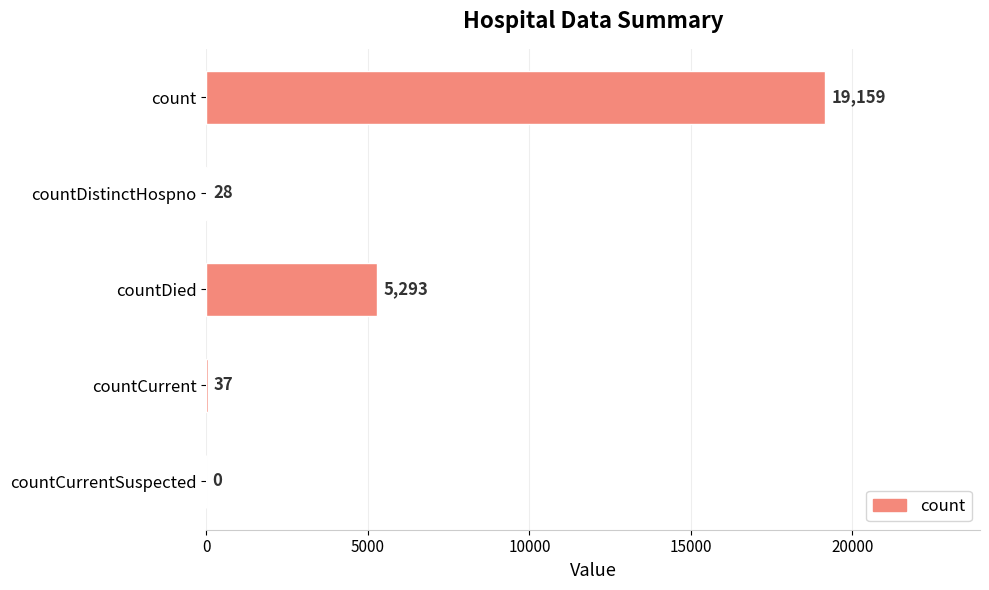

Are the bars horizontal?

Yes